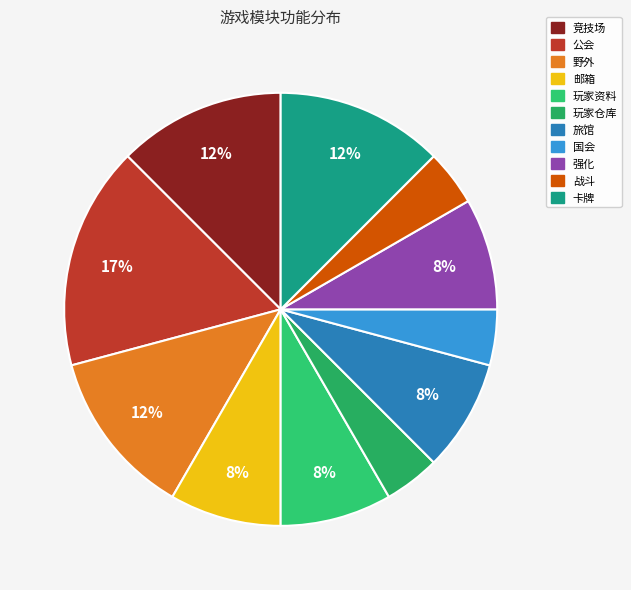

Does 野外 account for over 50% of the chart?

No